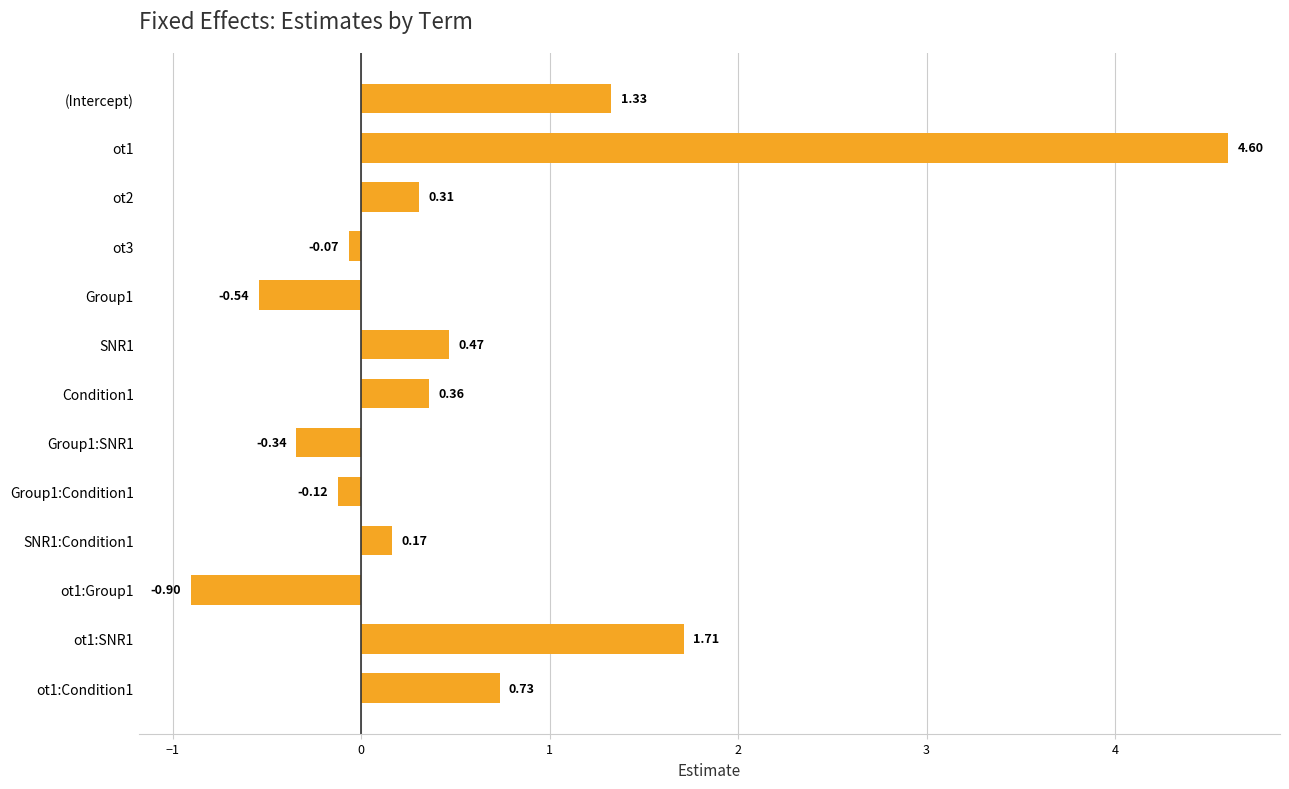

What is the sum of all values?

7.7